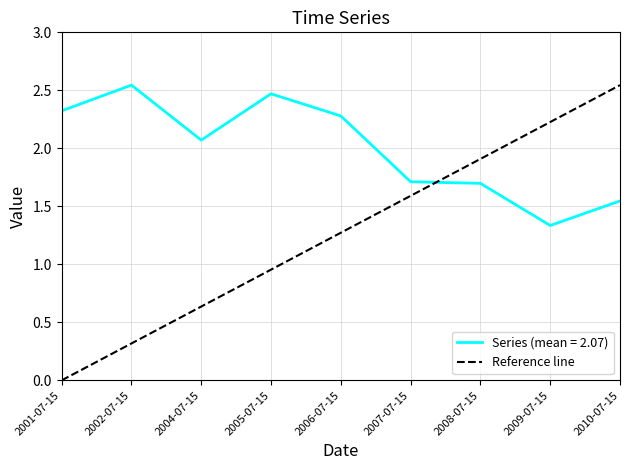

What position from the left is 2009-07-15?

8